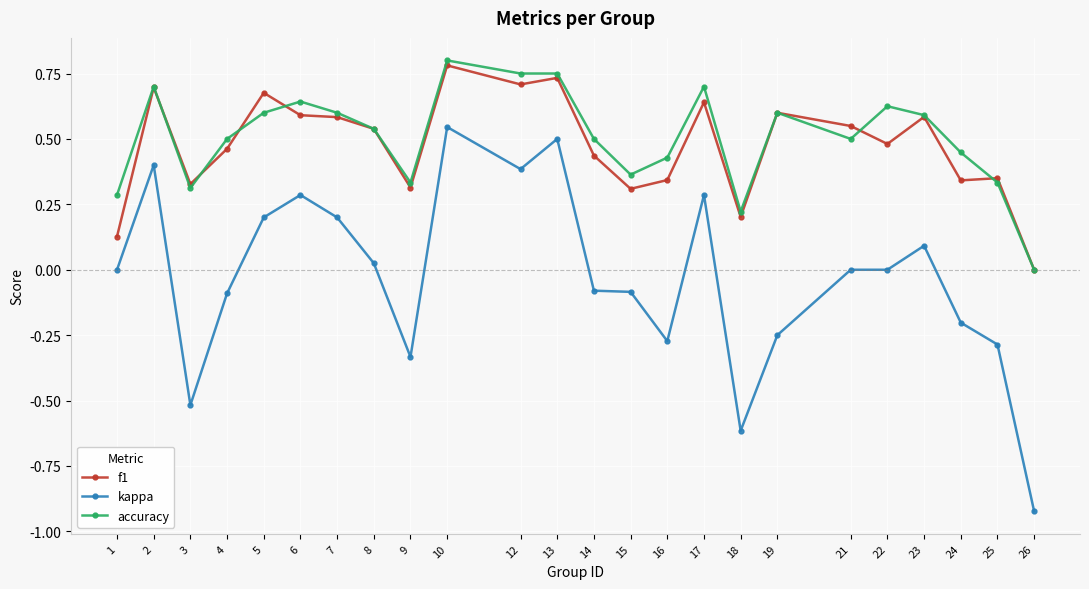

At 22, list the series in order from largest to smallest.

accuracy, f1, kappa